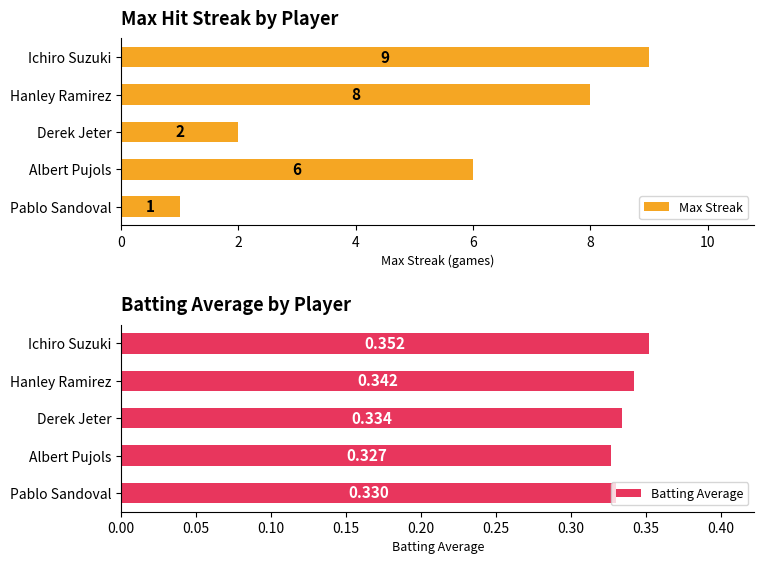

Which category has the lowest value in the Max Streak series?

Pablo Sandoval